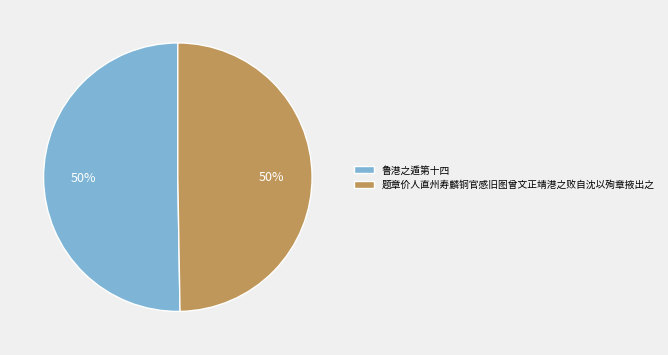

What is the ratio of the value at 题章价人直州寿麟铜官感旧图曾文正靖港之败自沈以殉章掖出之 to the value at 鲁港之遁第十四?

1.0